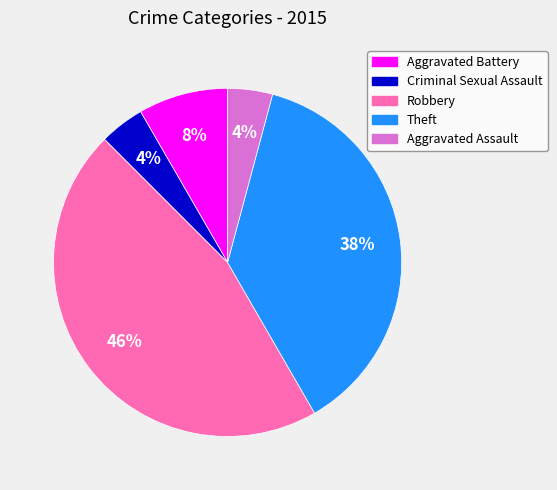

Is the sum of Theft and Robbery greater than half?

Yes